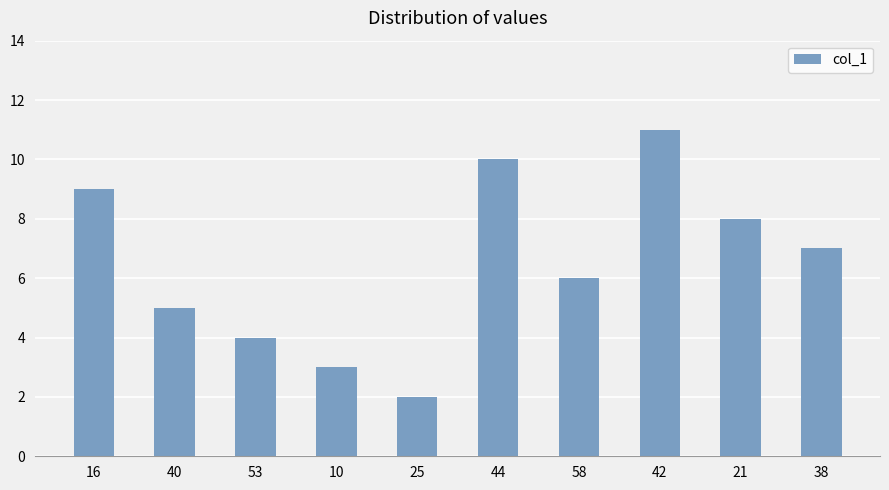

What is the difference between the second highest and minimum values?

8